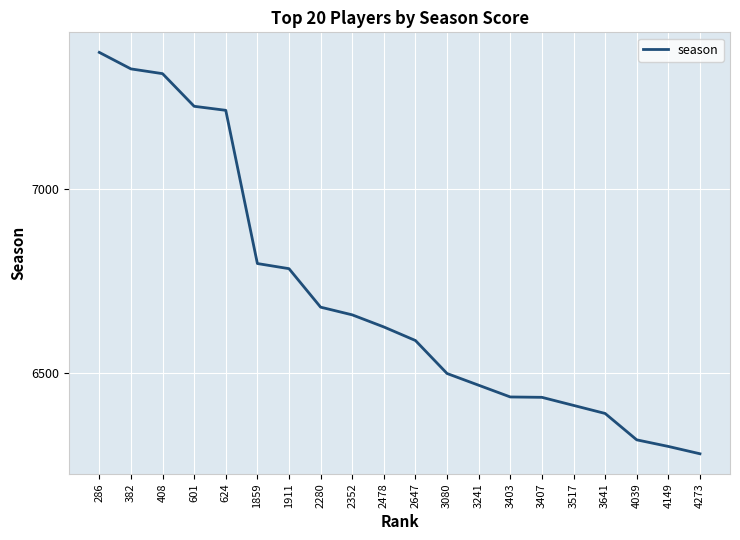

How many series are shown in this chart?

1